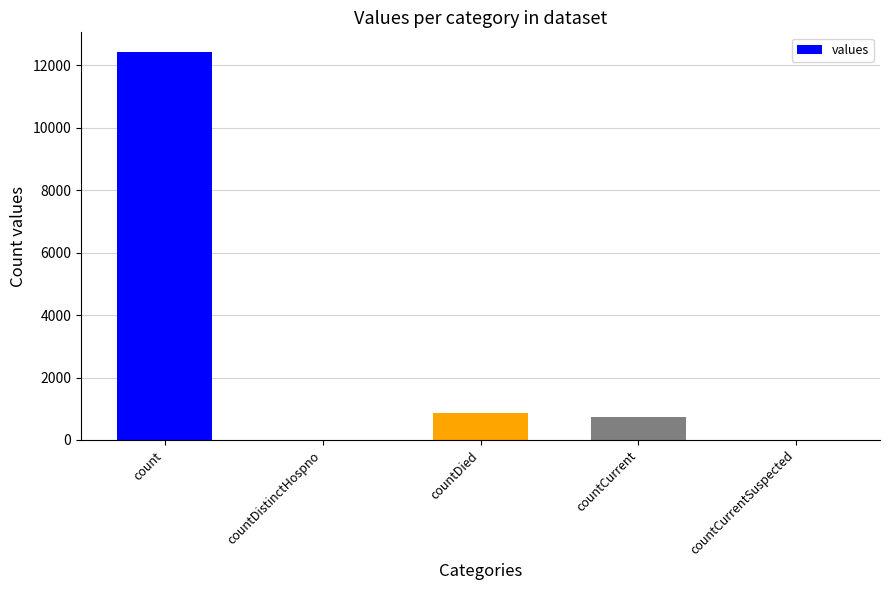

What is the average value?

2809